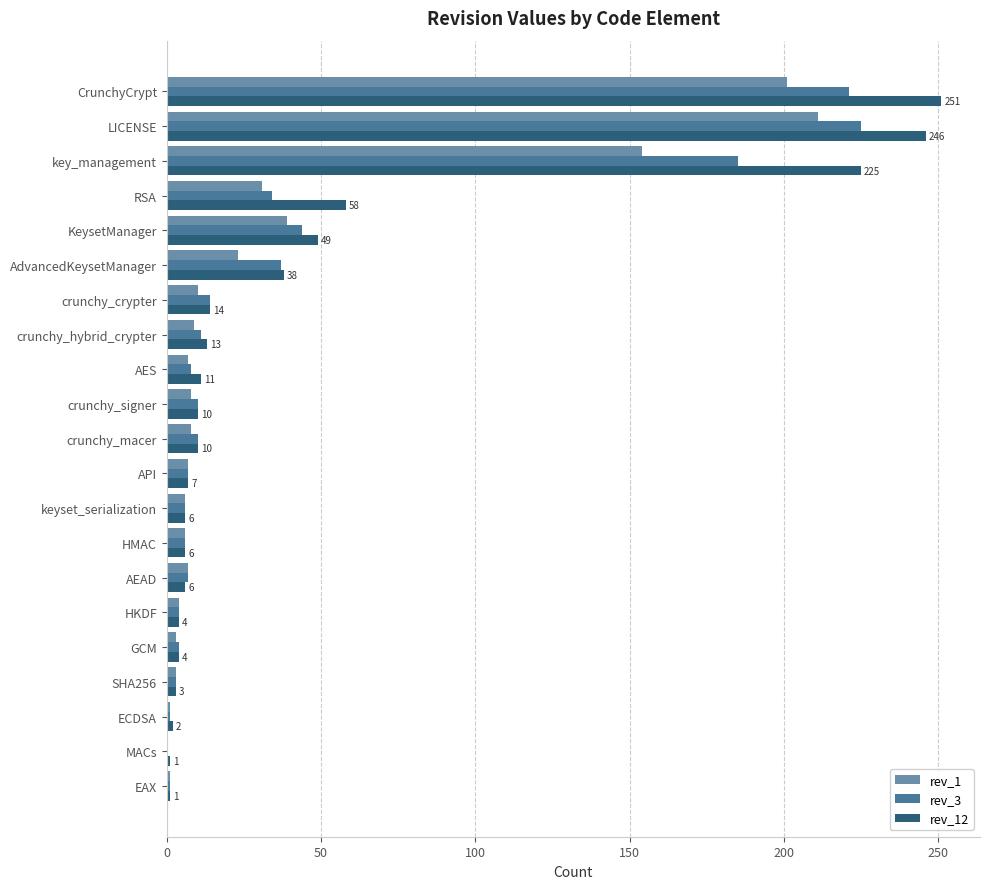

What is the total value across all series at KeysetManager?

132